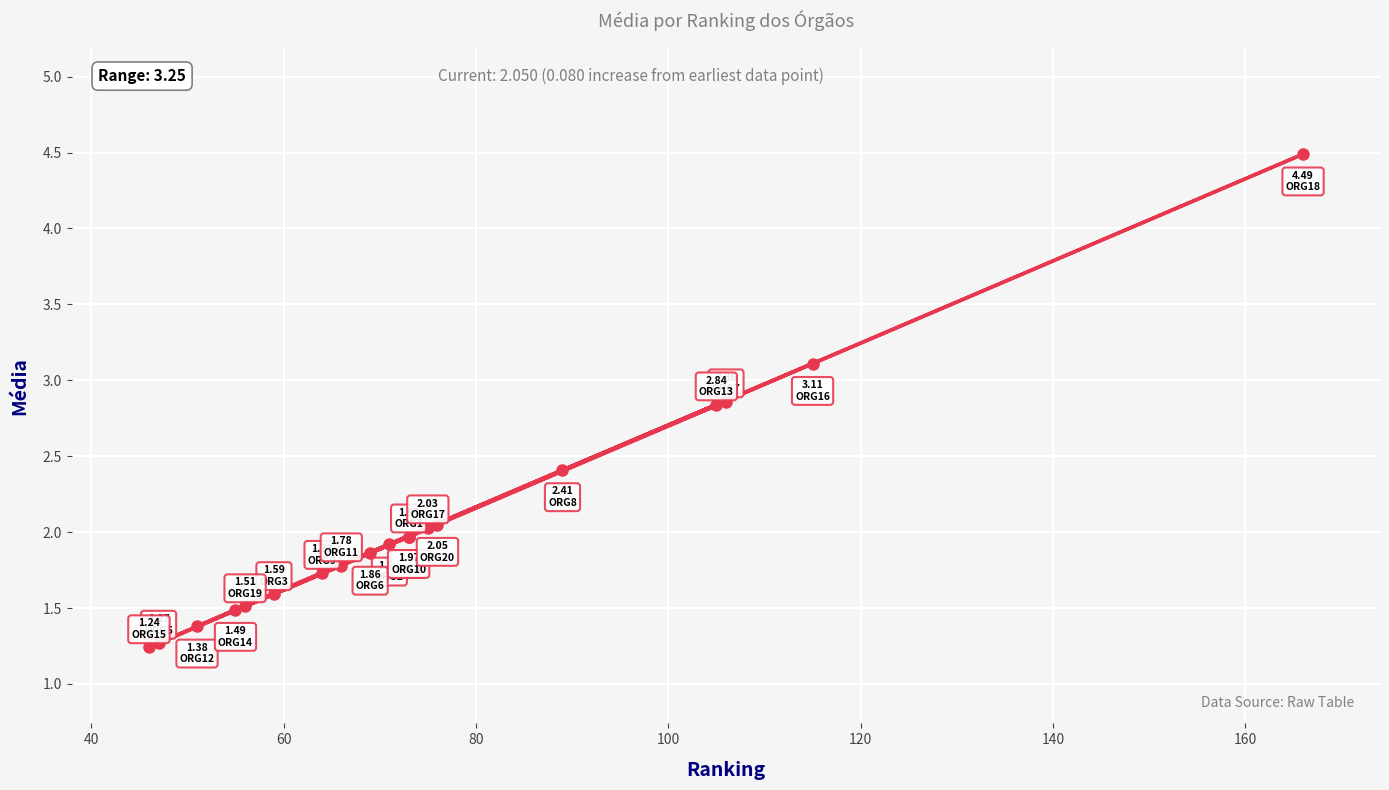

How many distinct data groups are displayed?

1